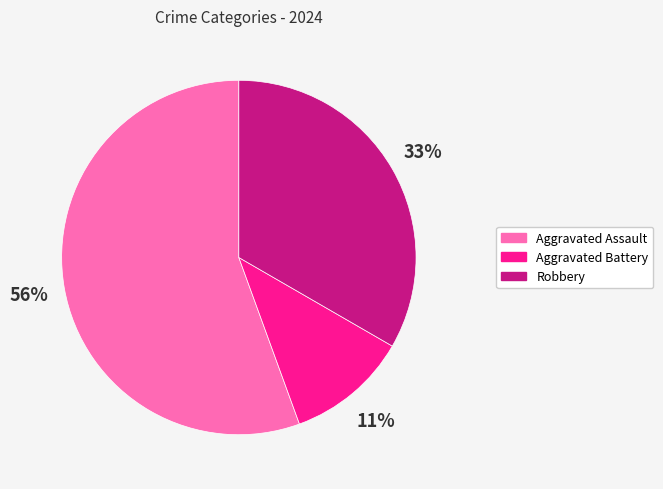

Count the number of slices in the pie.

3